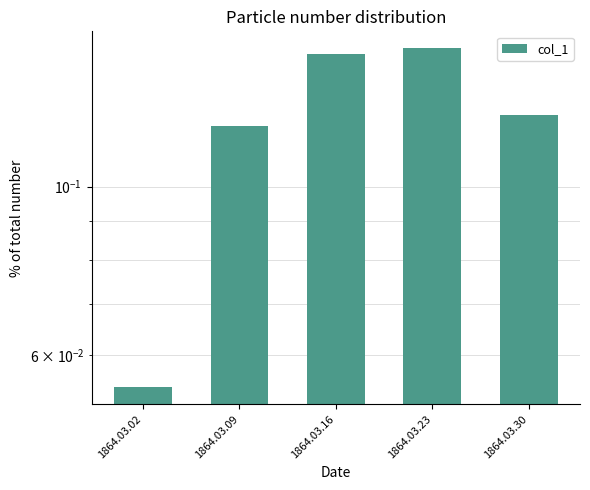

Does the chart contain any negative values?

No